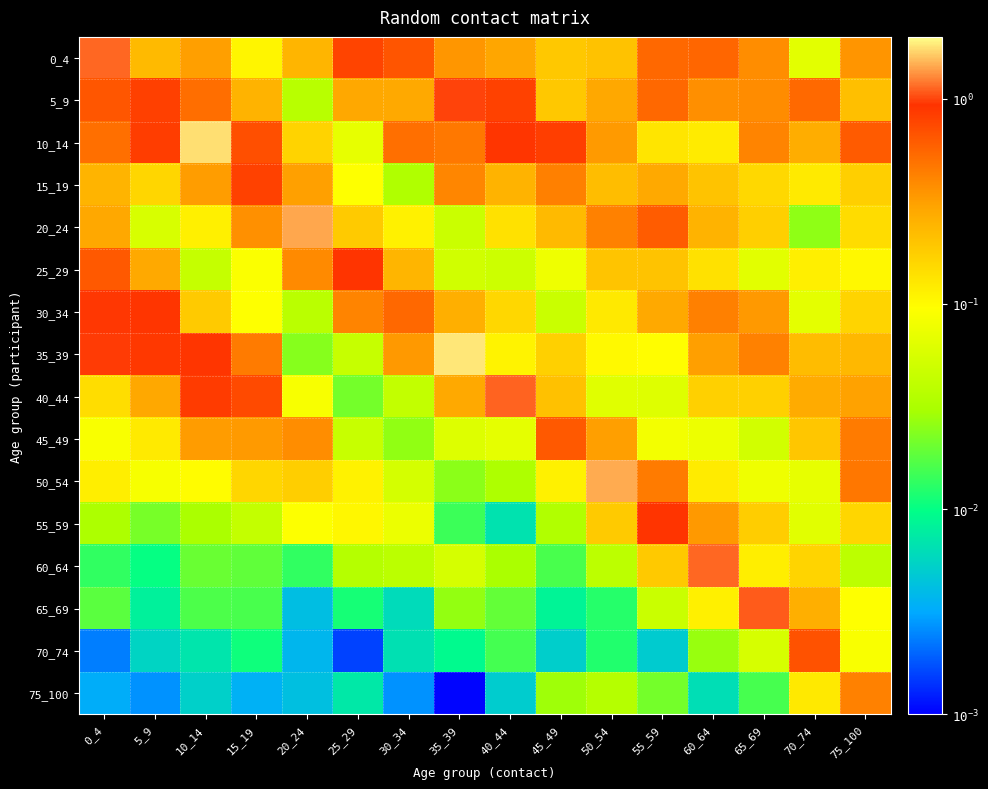

Reading left to right, what are all the values shown in this chart?

0_4: 0_4=1.1	5_9=0.2	10_14=0.3	15_19=0.1	20_24=0.2	25_29=0.8	30_34=0.7	35_39=0.3	40_44=0.3	45_49=0.2	50_54=0.2	55_59=0.5	60_64=0.6	65_69=0.4	70_74=0.1	75_100=0.4
5_9: 0_4=0.7	5_9=0.8	10_14=0.5	15_19=0.2	20_24=0.0	25_29=0.3	30_34=0.3	35_39=1.0	40_44=0.8	45_49=0.2	50_54=0.3	55_59=0.5	60_64=0.4	65_69=0.4	70_74=0.5	75_100=0.2
10_14: 0_4=0.5	5_9=0.8	10_14=1.8	15_19=0.7	20_24=0.2	25_29=0.1	30_34=0.5	35_39=0.5	40_44=0.9	45_49=0.8	50_54=0.3	55_59=0.1	60_64=0.1	65_69=0.4	70_74=0.3	75_100=0.6
15_19: 0_4=0.2	5_9=0.2	10_14=0.3	15_19=0.8	20_24=0.3	25_29=0.1	30_34=0.0	35_39=0.4	40_44=0.2	45_49=0.4	50_54=0.2	55_59=0.3	60_64=0.2	65_69=0.2	70_74=0.1	75_100=0.2
20_24: 0_4=0.3	5_9=0.1	10_14=0.1	15_19=0.4	20_24=1.4	25_29=0.2	30_34=0.1	35_39=0.0	40_44=0.1	45_49=0.2	50_54=0.4	55_59=0.6	60_64=0.2	65_69=0.2	70_74=0.0	75_100=0.1
25_29: 0_4=0.6	5_9=0.3	10_14=0.0	15_19=0.1	20_24=0.4	25_29=0.9	30_34=0.2	35_39=0.1	40_44=0.0	45_49=0.1	50_54=0.2	55_59=0.2	60_64=0.1	65_69=0.1	70_74=0.1	75_100=0.1
30_34: 0_4=0.9	5_9=0.9	10_14=0.2	15_19=0.1	20_24=0.0	25_29=0.4	30_34=0.5	35_39=0.3	40_44=0.2	45_49=0.0	50_54=0.1	55_59=0.3	60_64=0.4	65_69=0.3	70_74=0.1	75_100=0.2
35_39: 0_4=1.0	5_9=0.9	10_14=0.9	15_19=0.5	20_24=0.0	25_29=0.0	30_34=0.3	35_39=1.8	40_44=0.1	45_49=0.2	50_54=0.1	55_59=0.1	60_64=0.3	65_69=0.4	70_74=0.2	75_100=0.2
40_44: 0_4=0.1	5_9=0.3	10_14=0.8	15_19=0.7	20_24=0.1	25_29=0.0	30_34=0.0	35_39=0.3	40_44=1.1	45_49=0.2	50_54=0.1	55_59=0.1	60_64=0.2	65_69=0.2	70_74=0.3	75_100=0.3
45_49: 0_4=0.1	5_9=0.1	10_14=0.3	15_19=0.3	20_24=0.4	25_29=0.0	30_34=0.0	35_39=0.1	40_44=0.1	45_49=0.6	50_54=0.3	55_59=0.1	60_64=0.1	65_69=0.1	70_74=0.2	75_100=0.4
50_54: 0_4=0.1	5_9=0.1	10_14=0.1	15_19=0.2	20_24=0.2	25_29=0.1	30_34=0.1	35_39=0.0	40_44=0.0	45_49=0.1	50_54=1.5	55_59=0.5	60_64=0.1	65_69=0.1	70_74=0.1	75_100=0.5
55_59: 0_4=0.0	5_9=0.0	10_14=0.0	15_19=0.0	20_24=0.1	25_29=0.1	30_34=0.1	35_39=0.0	40_44=0.0	45_49=0.0	50_54=0.2	55_59=0.9	60_64=0.3	65_69=0.2	70_74=0.1	75_100=0.2
60_64: 0_4=0.0	5_9=0.0	10_14=0.0	15_19=0.0	20_24=0.0	25_29=0.0	30_34=0.0	35_39=0.1	40_44=0.0	45_49=0.0	50_54=0.0	55_59=0.2	60_64=1.1	65_69=0.1	70_74=0.2	75_100=0.0
65_69: 0_4=0.0	5_9=0.0	10_14=0.0	15_19=0.0	20_24=0.0	25_29=0.0	30_34=0.0	35_39=0.0	40_44=0.0	45_49=0.0	50_54=0.0	55_59=0.0	60_64=0.1	65_69=1.1	70_74=0.3	75_100=0.1
70_74: 0_4=0.0	5_9=0.0	10_14=0.0	15_19=0.0	20_24=0.0	25_29=0.0	30_34=0.0	35_39=0.0	40_44=0.0	45_49=0.0	50_54=0.0	55_59=0.0	60_64=0.0	65_69=0.1	70_74=0.7	75_100=0.1
75_100: 0_4=0.0	5_9=0.0	10_14=0.0	15_19=0.0	20_24=0.0	25_29=0.0	30_34=0.0	35_39=0.0	40_44=0.0	45_49=0.0	50_54=0.0	55_59=0.0	60_64=0.0	65_69=0.0	70_74=0.1	75_100=0.4